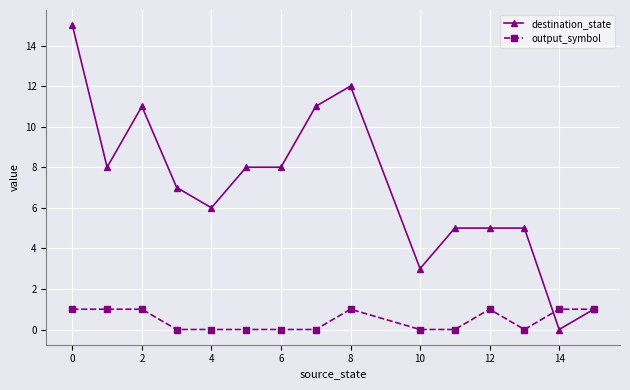

What is the sum of all destination_state values?

105